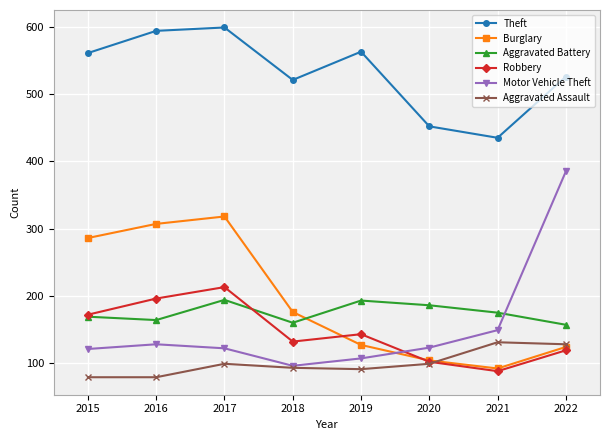

What value does the Motor Vehicle Theft series have at 2020, to the nearest 10?

120